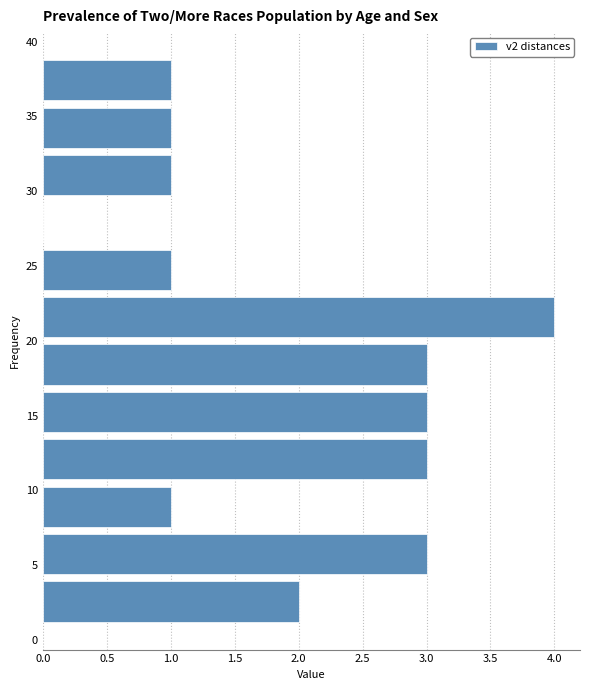

How long is the bar that spans 23.0 to 26.5 on the y-axis? Neither the bar edges nor the lengths are printed on the chart, so give them approximately, as read against the axes.

1